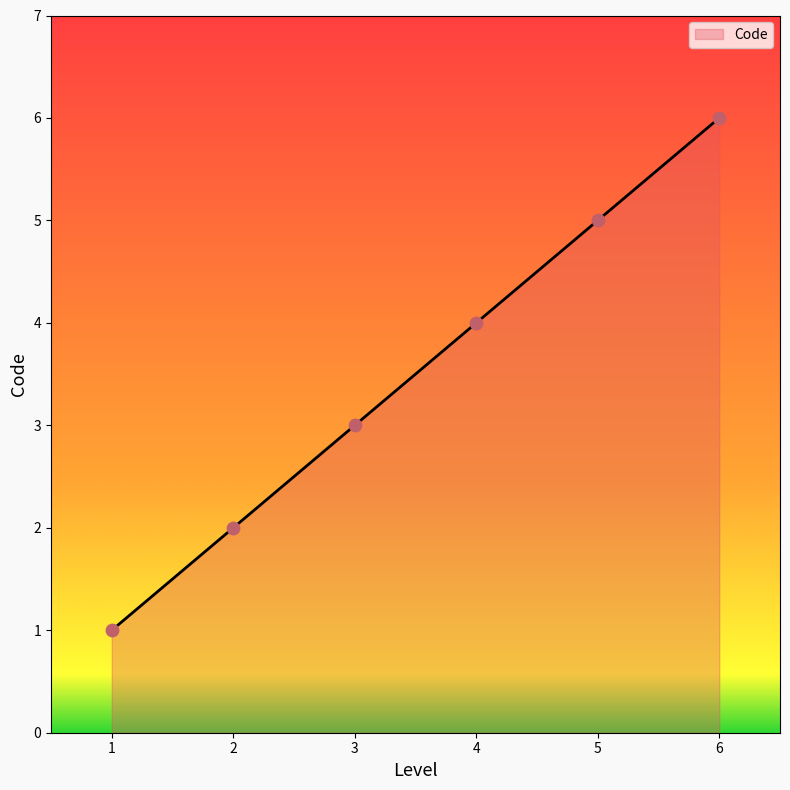

What is the change in value from 1 to 3?

+2